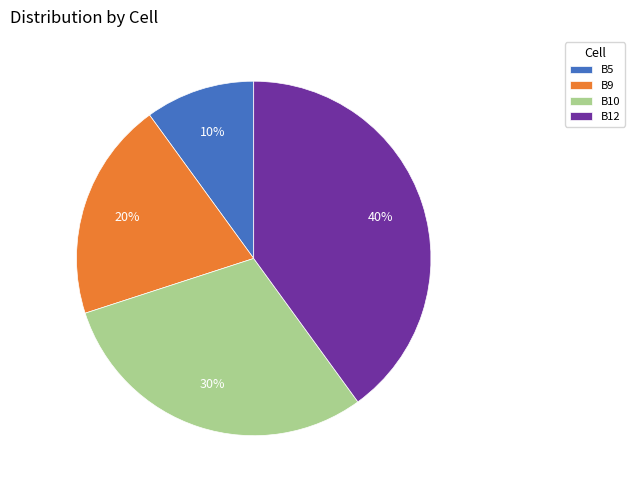

How many segments does this pie chart have?

4